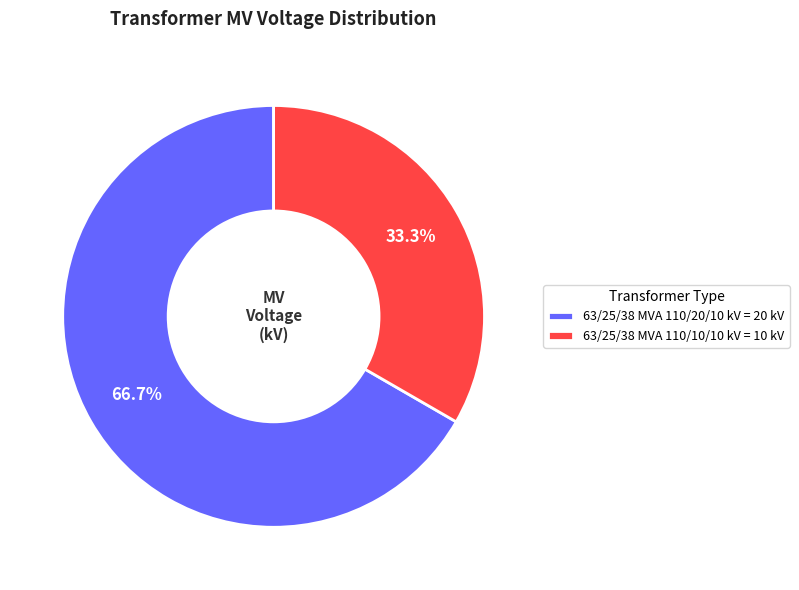

Which category has the smallest portion of the pie?

63/25/38 MVA 110/10/10 kV